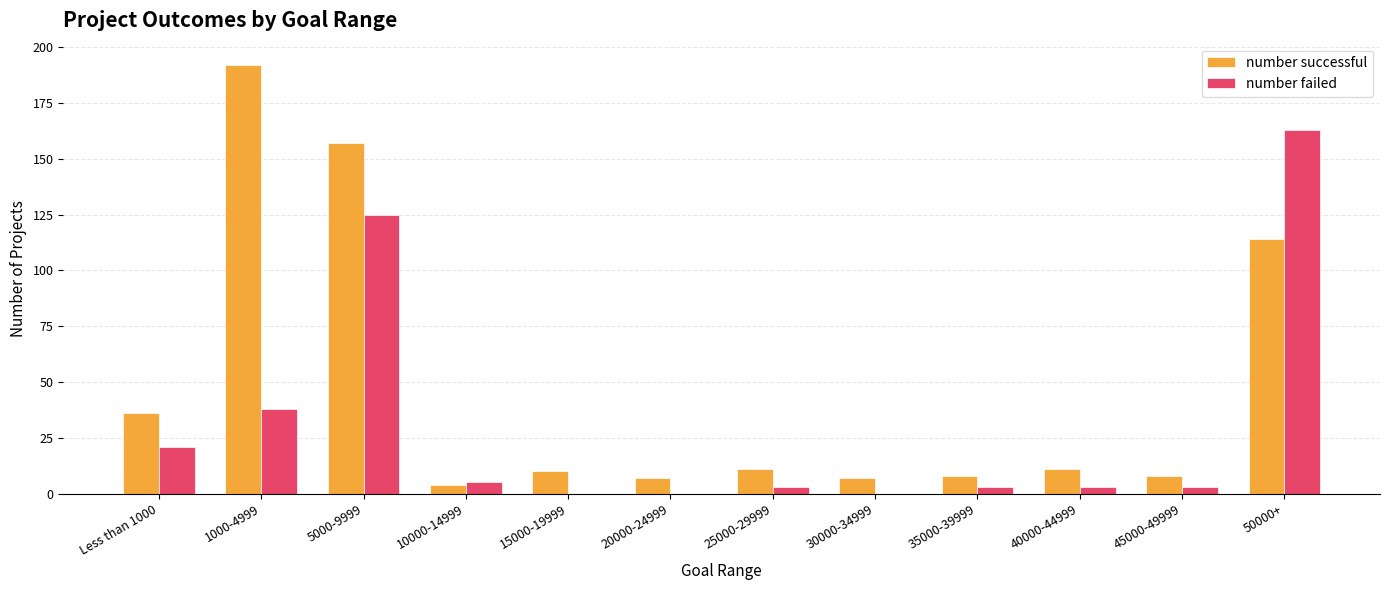

What is the sum of all number failed values?

364